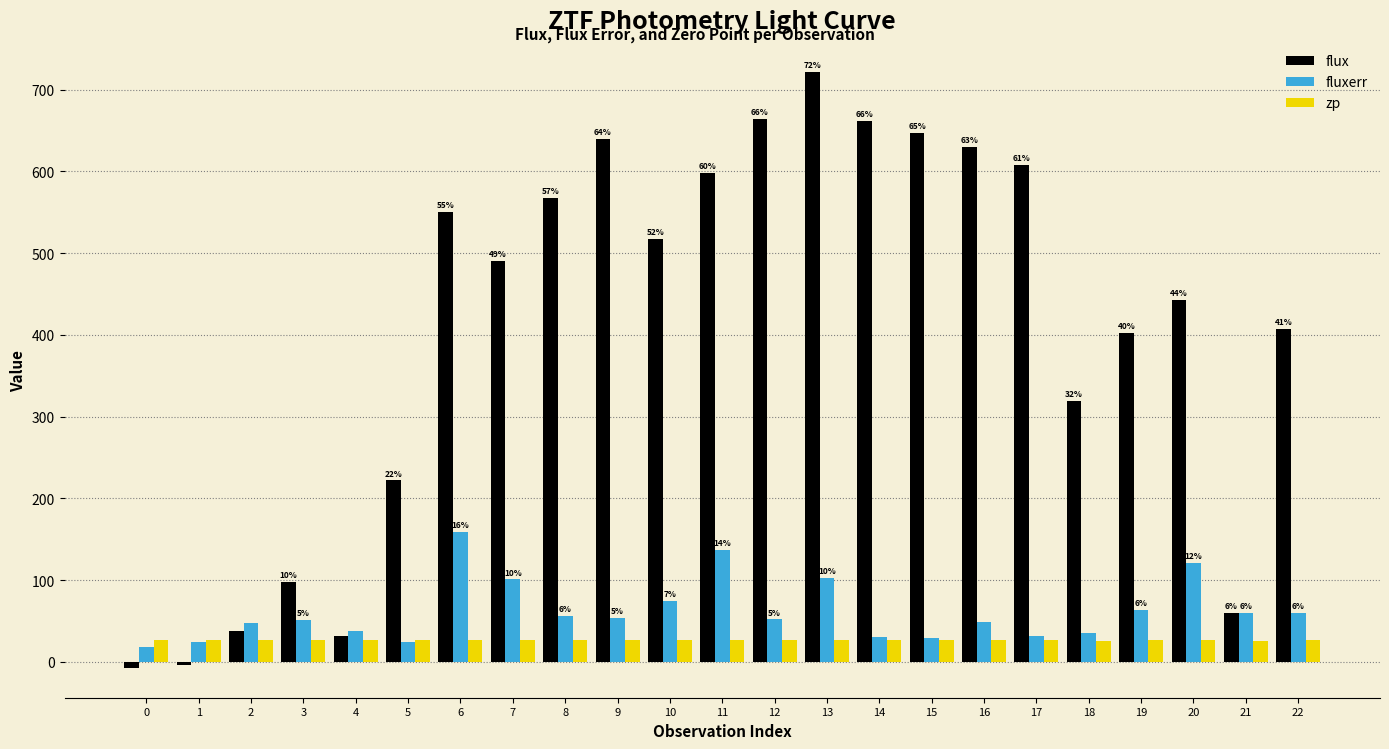

The value of fluxerr at 5 is 24.1. True or false?

True